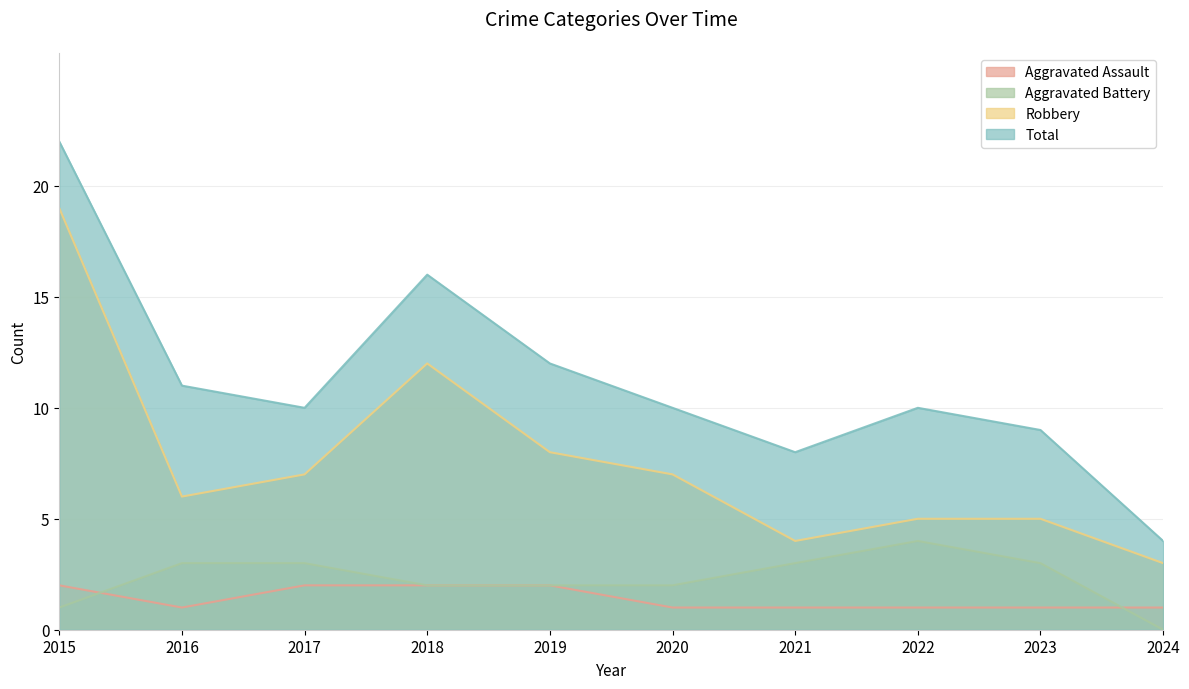

Reading left to right, list all the values displayed in this chart.

Aggravated Assault: 2015=2	2016=1	2017=2	2018=2	2019=2	2020=1	2021=1	2022=1	2023=1	2024=1
Aggravated Battery: 2015=1	2016=3	2017=3	2018=2	2019=2	2020=2	2021=3	2022=4	2023=3	2024=0
Robbery: 2015=19	2016=6	2017=7	2018=12	2019=8	2020=7	2021=4	2022=5	2023=5	2024=3
Total: 2015=22	2016=11	2017=10	2018=16	2019=12	2020=10	2021=8	2022=10	2023=9	2024=4